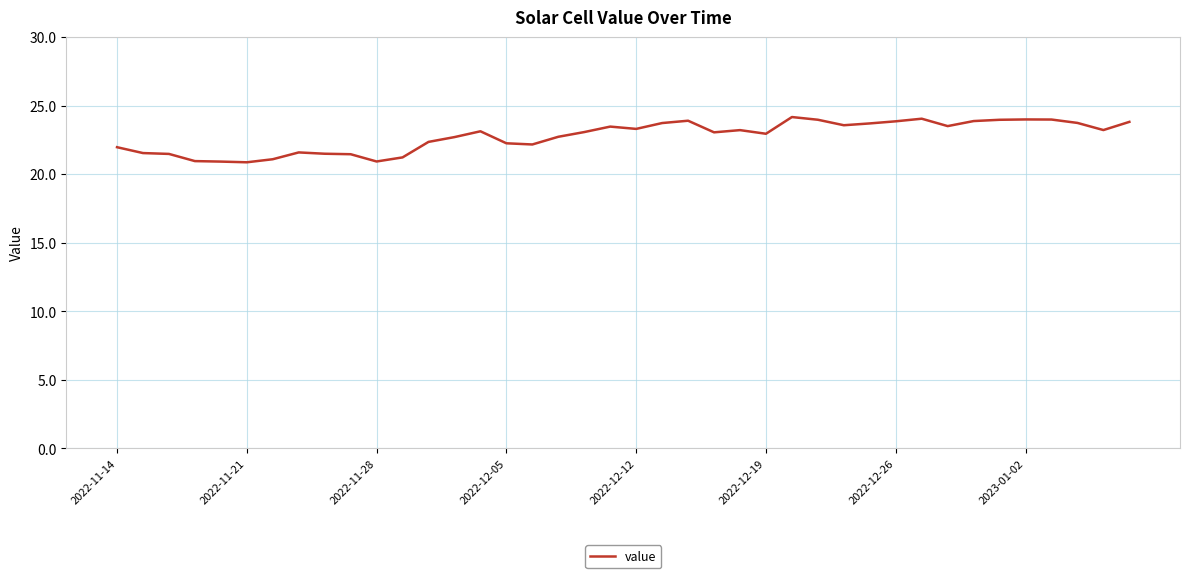

What is the greatest value displayed?

24.2